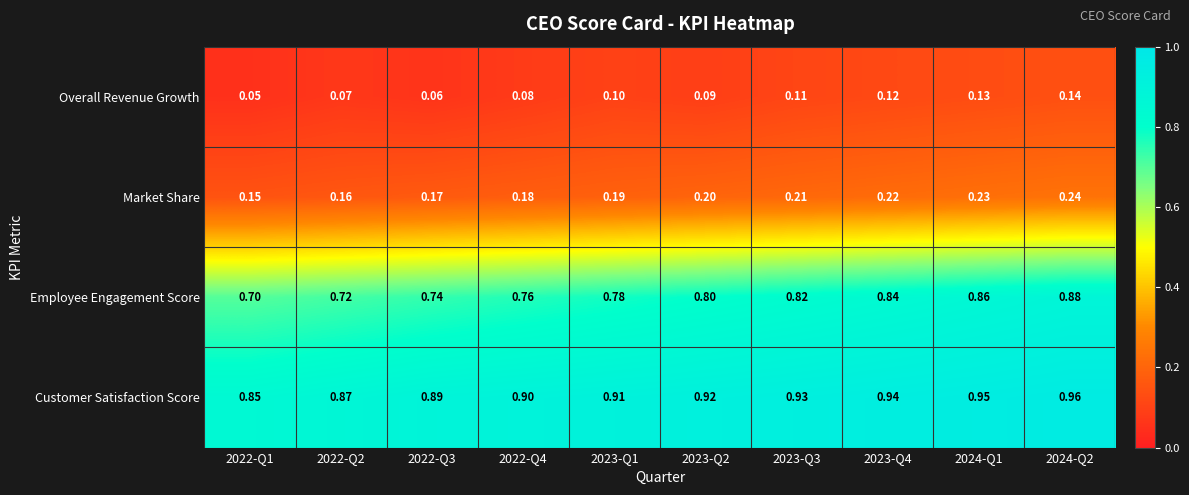

Between 2022-Q3 and 2024-Q2, which series saw the biggest shift?

Employee Engagement Score